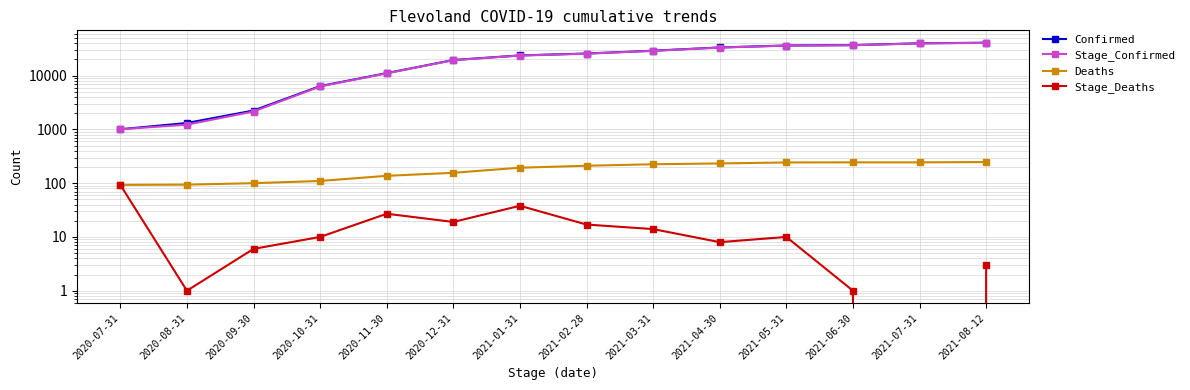

Reading left to right, what are all the values shown in this chart?

Confirmed: 2020-07-31=1007	2020-08-31=1318	2020-09-30=2247	2020-10-31=6397	2020-11-30=11152	2020-12-31=19538	2021-01-31=23799	2021-02-28=25792	2021-03-31=29124	2021-04-30=33470	2021-05-31=36369	2021-06-30=37009	2021-07-31=40005	2021-08-12=40964
Stage_Confirmed: 2020-07-31=1007	2020-08-31=1225	2020-09-30=2153	2020-10-31=6297	2020-11-30=11042	2020-12-31=19401	2021-01-31=23643	2021-02-28=25598	2021-03-31=28913	2021-04-30=33245	2021-05-31=36136	2021-06-30=36766	2021-07-31=39761	2021-08-12=40720
Deaths: 2020-07-31=93	2020-08-31=94	2020-09-30=100	2020-10-31=110	2020-11-30=137	2020-12-31=156	2021-01-31=194	2021-02-28=211	2021-03-31=225	2021-04-30=233	2021-05-31=243	2021-06-30=244	2021-07-31=244	2021-08-12=247
Stage_Deaths: 2020-07-31=93	2020-08-31=1	2020-09-30=6	2020-10-31=10	2020-11-30=27	2020-12-31=19	2021-01-31=38	2021-02-28=17	2021-03-31=14	2021-04-30=8	2021-05-31=10	2021-06-30=1	2021-07-31=0	2021-08-12=3